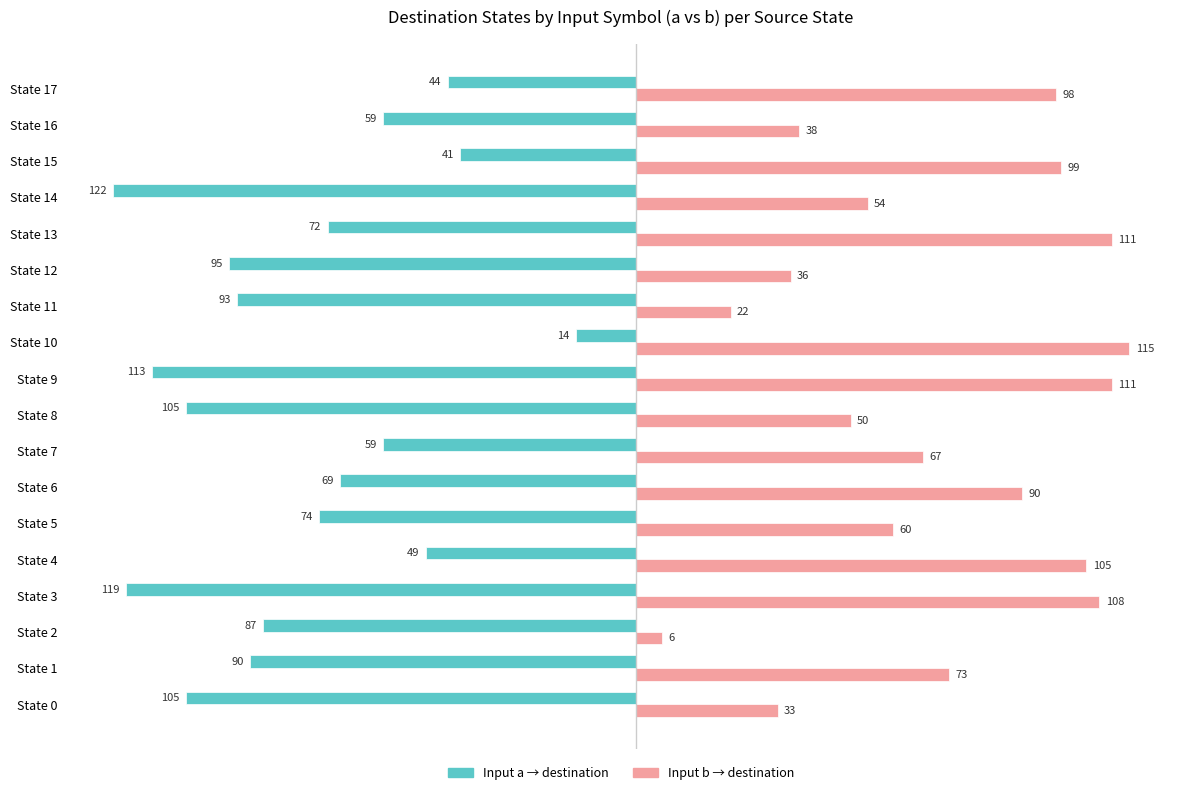

What is the difference between the highest and lowest values at State 3?

227